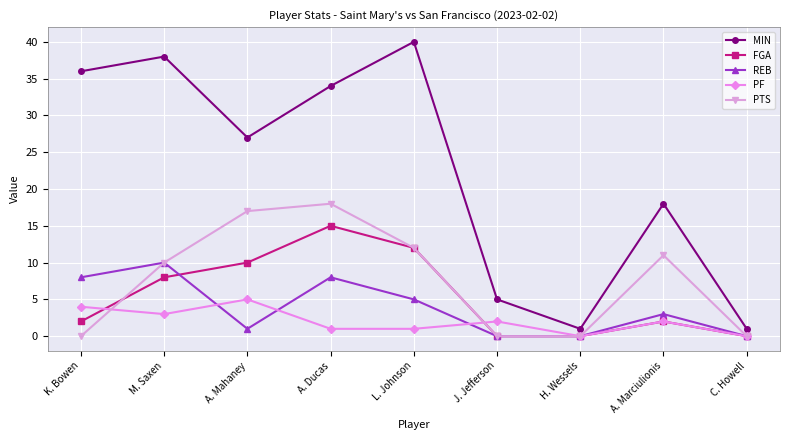

Count the number of data series in this chart.

5